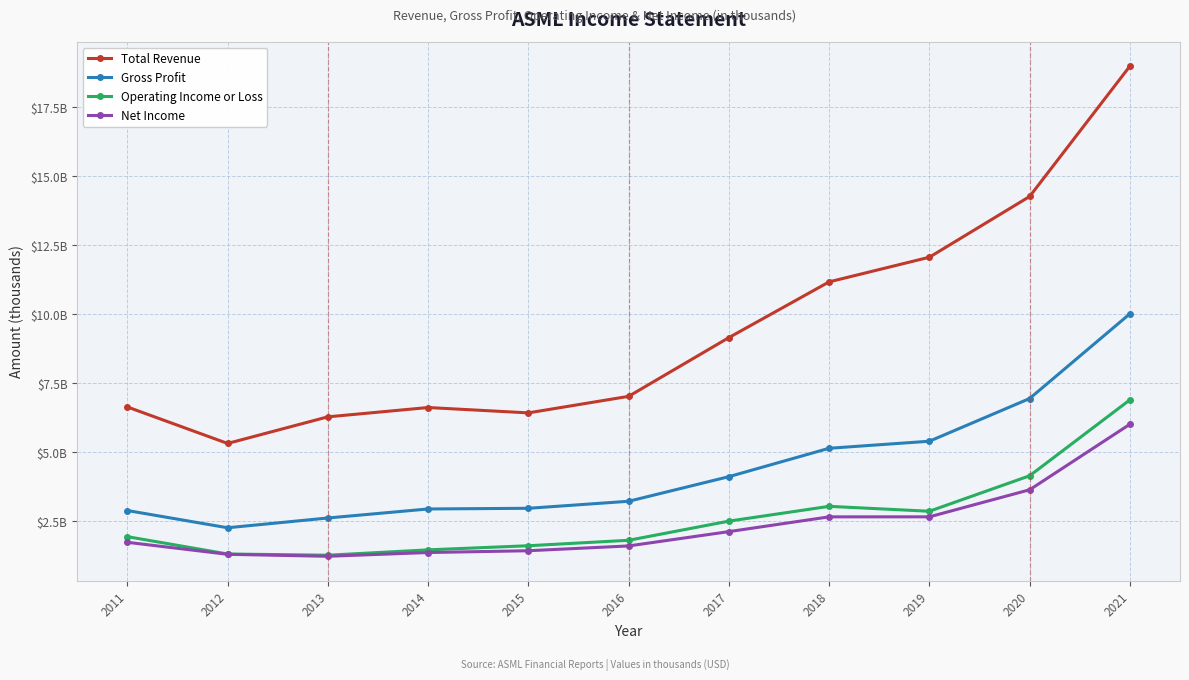

Is this an area chart (filled region under the line)?

No